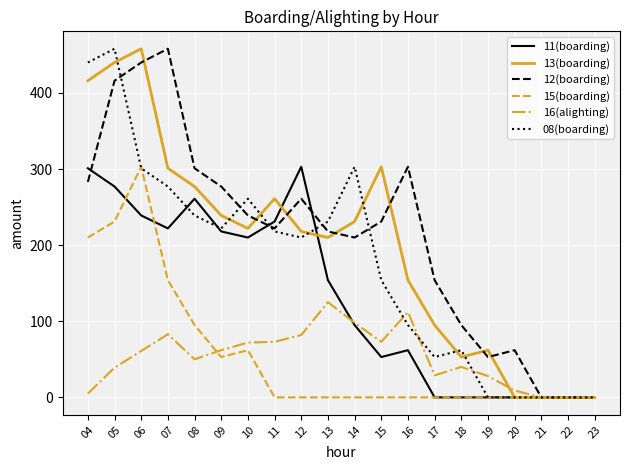

What is the difference between the maximum and minimum values in the 13(boarding) series?

458